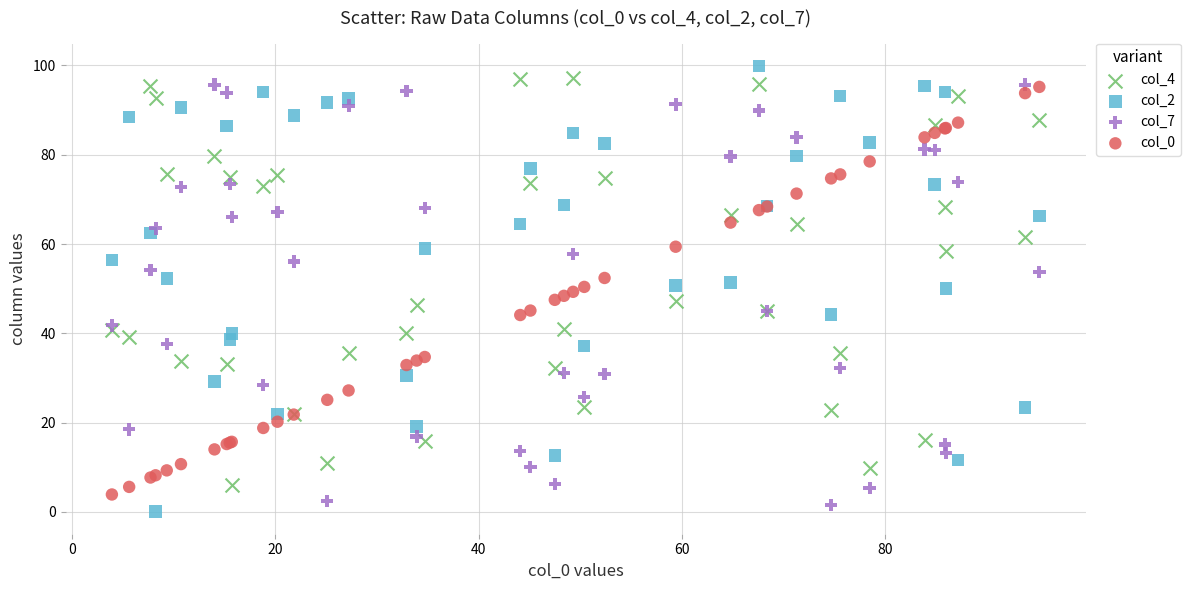

What is the X range (max minus min) for the scatter plot?

91.3